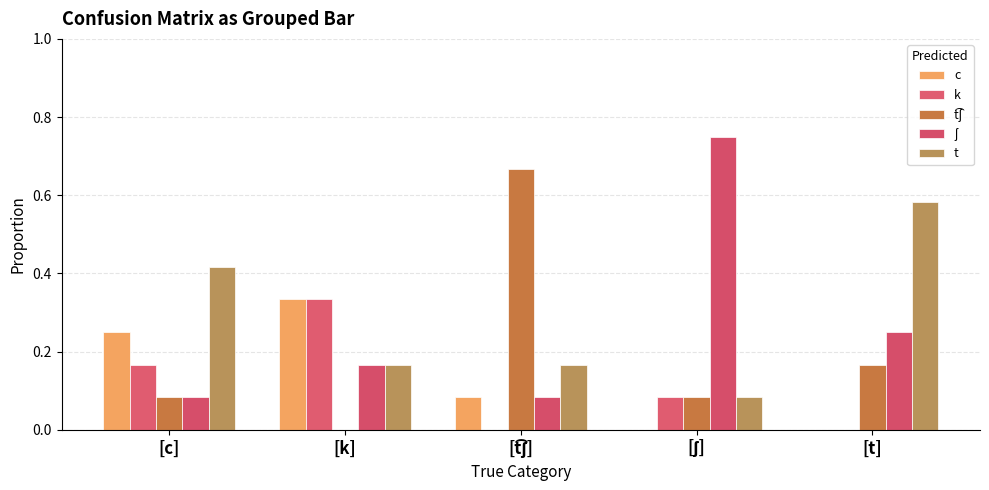

What position from the right is [t͡ʃ]?

3